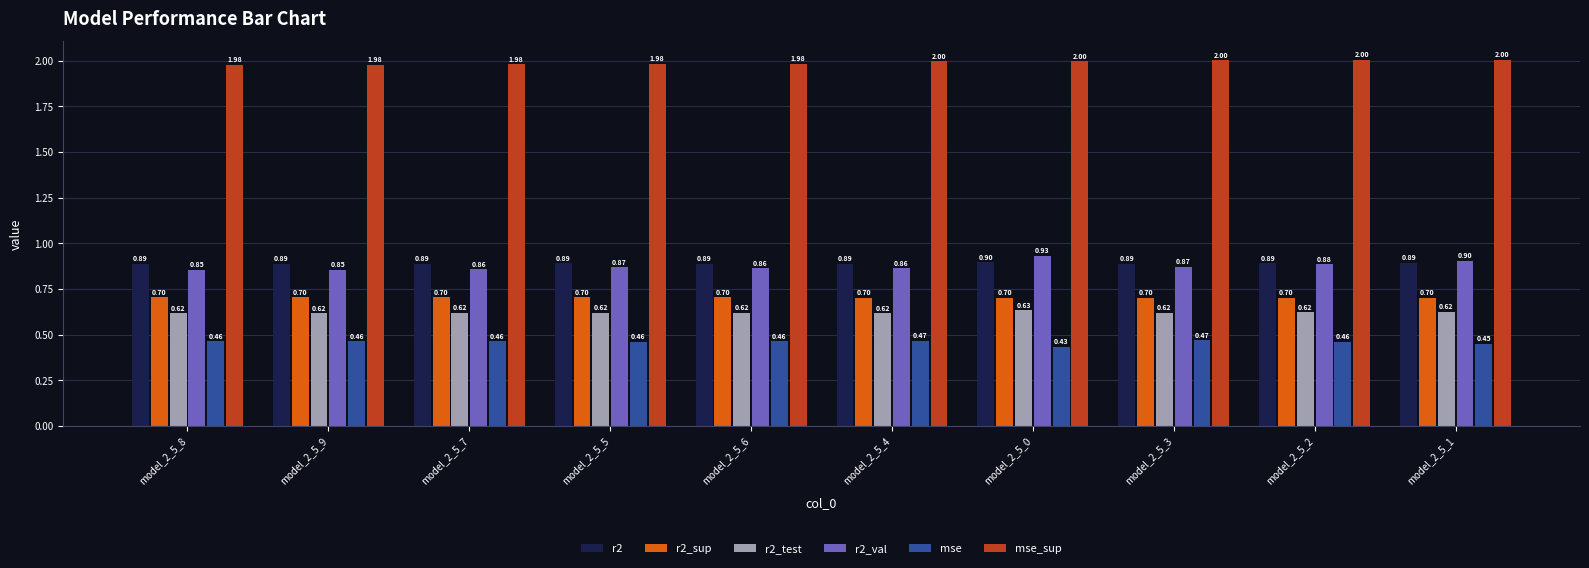

Rank the series at model_2_5_2 from lowest to highest value.

mse, r2_test, r2_sup, r2_val, r2, mse_sup